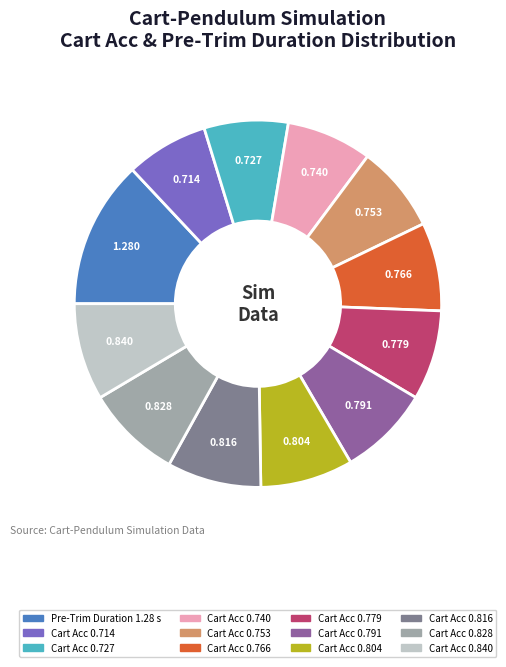

How many segments does this pie chart have?

12